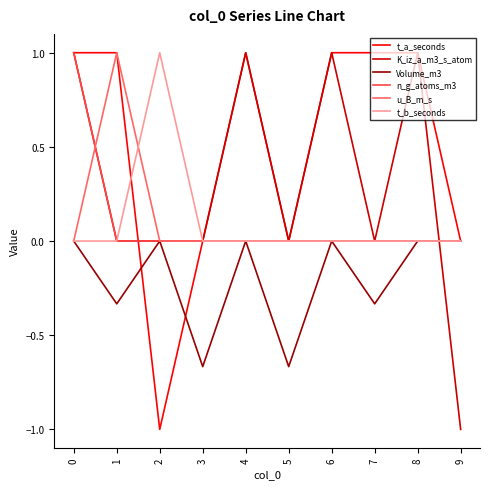

The value of Volume_m3 at 4 is 0.0. True or false?

True